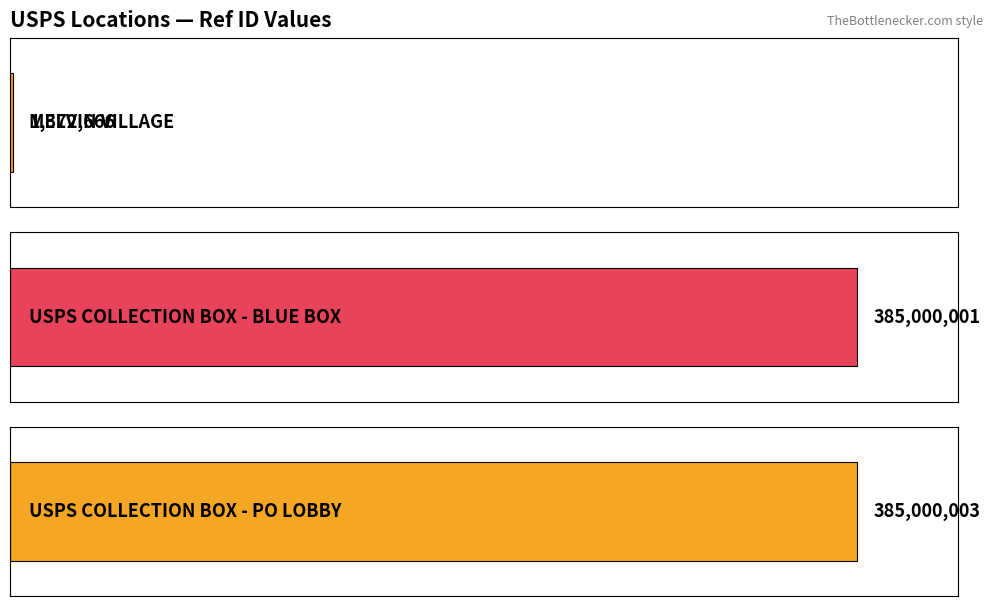

What is the greatest value displayed?

385000003